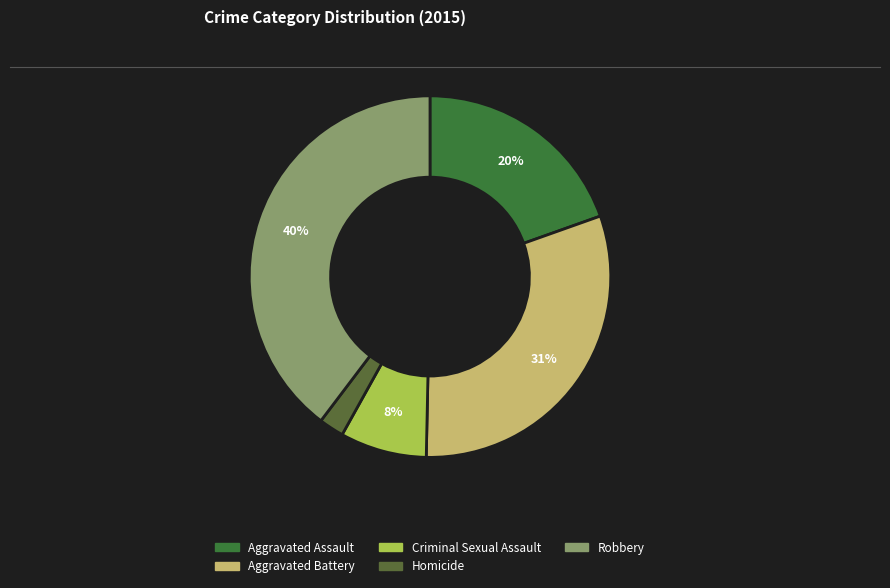

Which category has the smallest portion of the pie?

Homicide